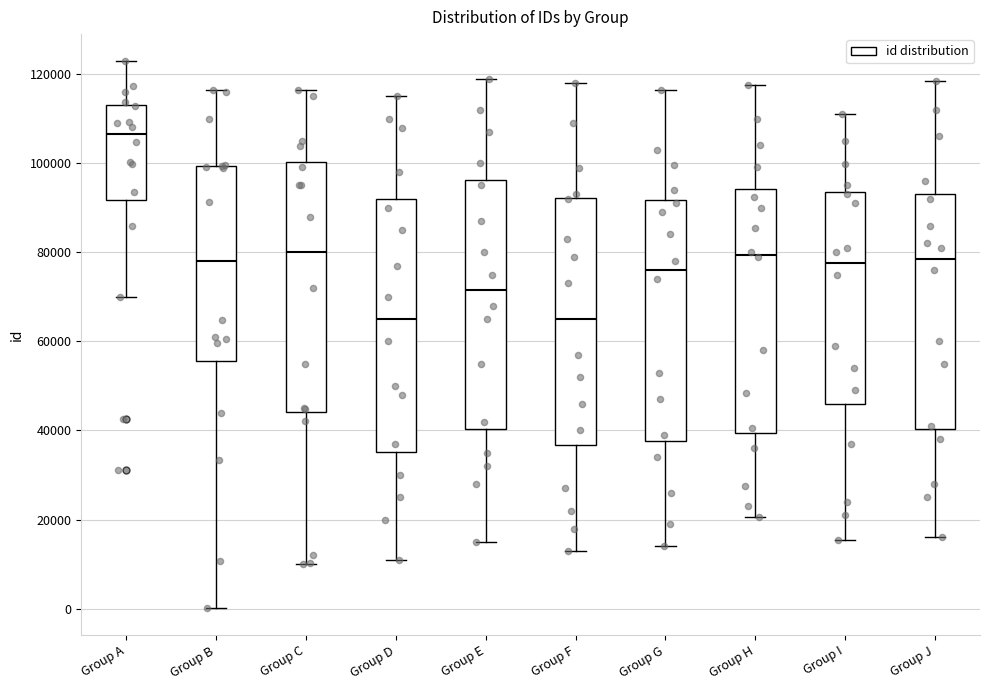

Where is the upper edge of the box for Group I on the y-axis? The values are not printed on the chart, so give them approximately, as read against the axis.

94000